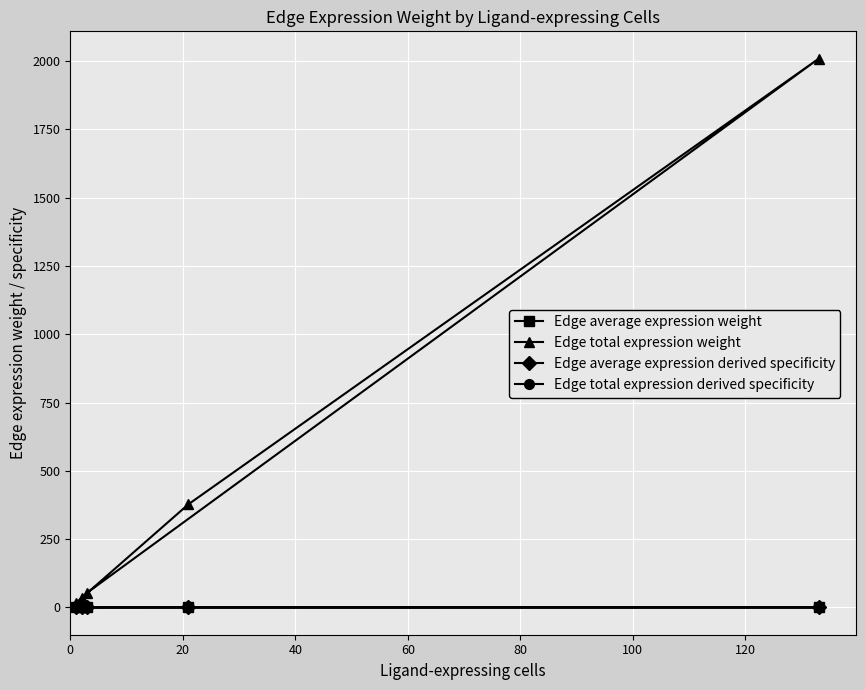

What is the difference between the second highest and second lowest values in the Edge average expression derived specificity series?

0.1